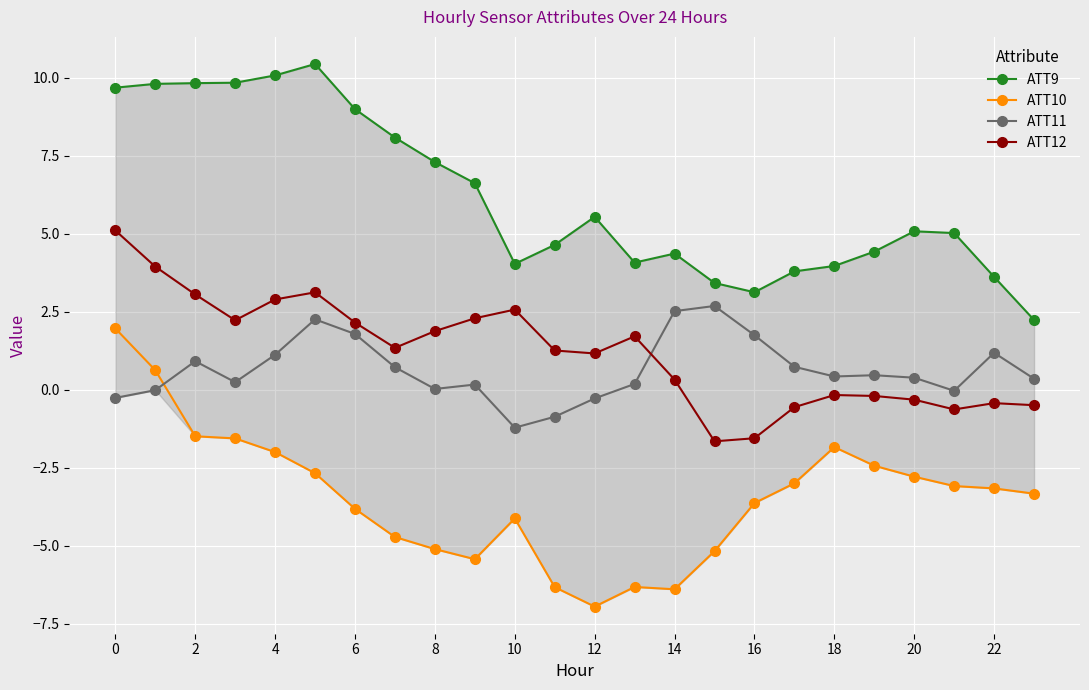

True or false: ATT10 and ATT12 intersect in this chart.

False